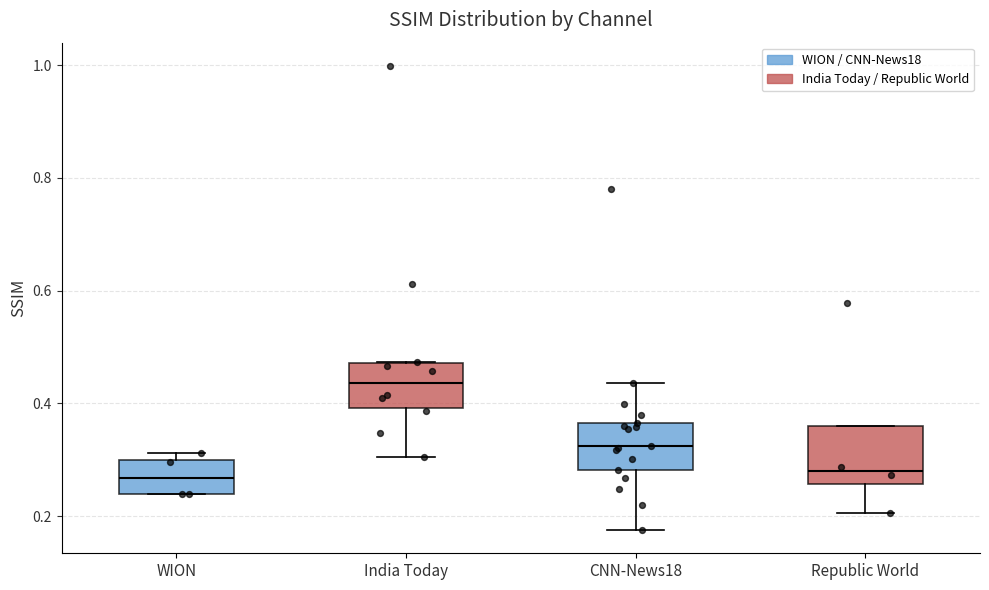

Reading left to right, transcribe this box plot: for each box, give where its median line is, the range the box spans, and where its two whiskers end, as read against the y-axis. The values are not printed on the chart, so give them approximately, as read against the axis.

WION: median 0.26, box 0.24 to 0.30, whiskers 0.24 to 0.32
India Today: median 0.44, box 0.40 to 0.48, whiskers 0.30 to 0.48
CNN-News18: median 0.32, box 0.28 to 0.36, whiskers 0.18 to 0.44
Republic World: median 0.28, box 0.26 to 0.36, whiskers 0.20 to 0.36